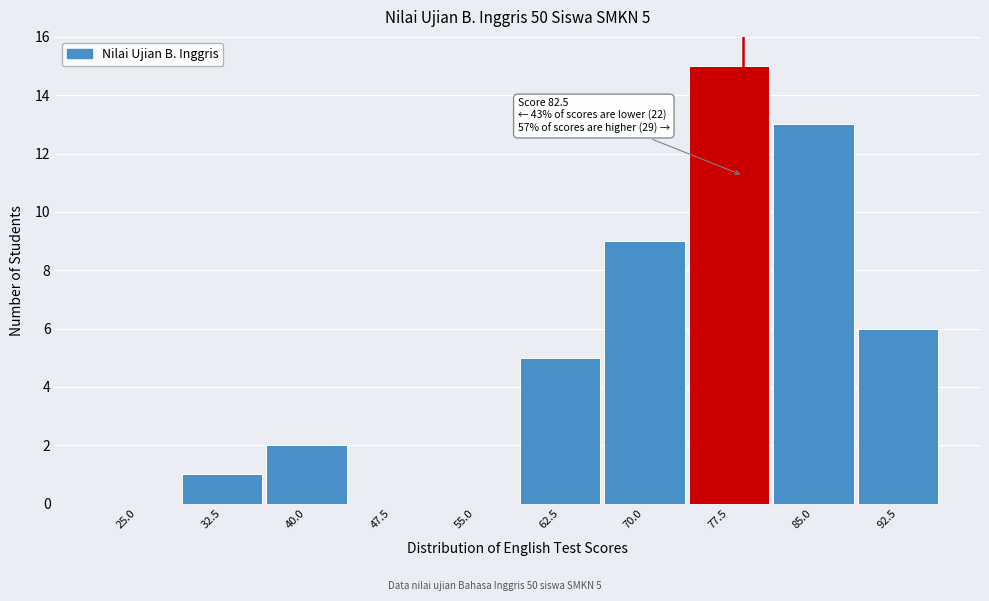

Reading left to right, what are all the values shown in this chart?

25.0=0	32.5=1	40.0=2	47.5=0	55.0=0	62.5=5	70.0=9	77.5=15	85.0=13	92.5=6